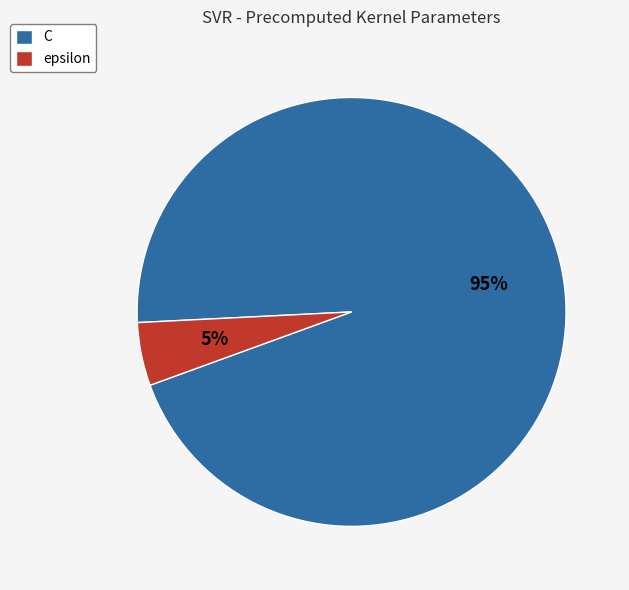

Is C the majority of the pie?

Yes